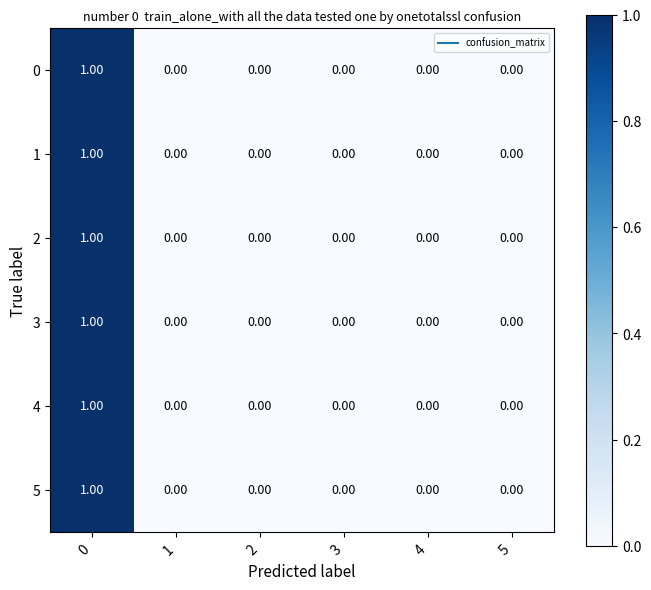

Is the value of 4 at 1 greater than the value of 5 at 0?

No